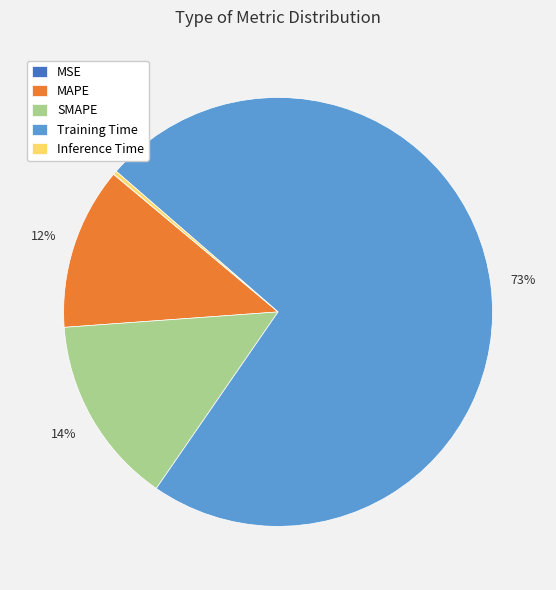

To the nearest percent, what is the average slice percentage?

20%